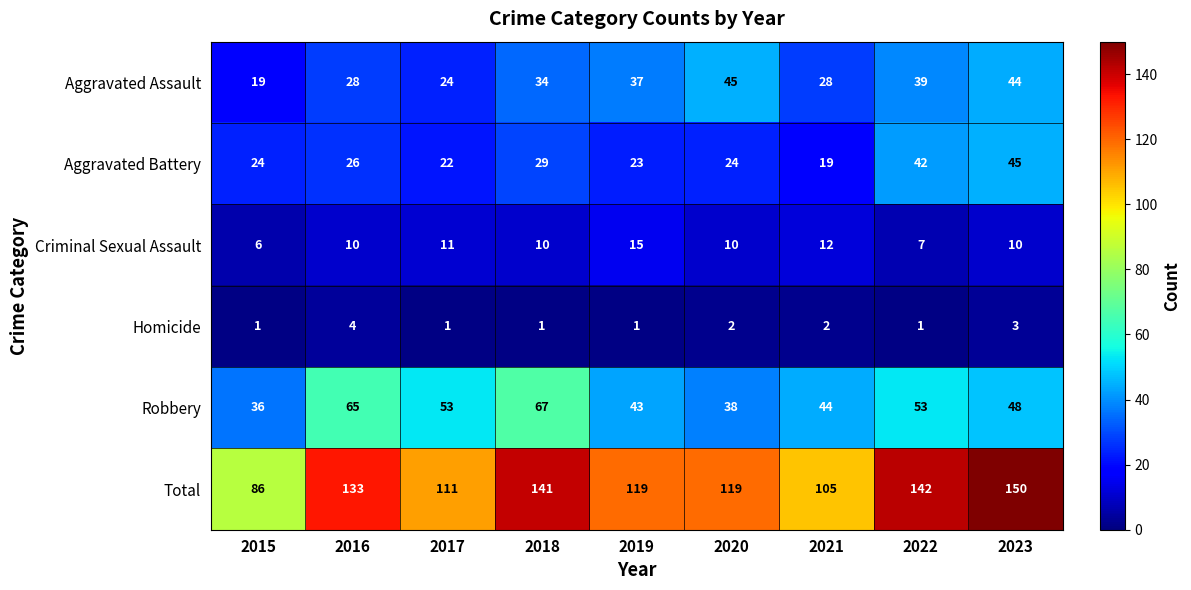

What is the total value across all series at 2023?

300